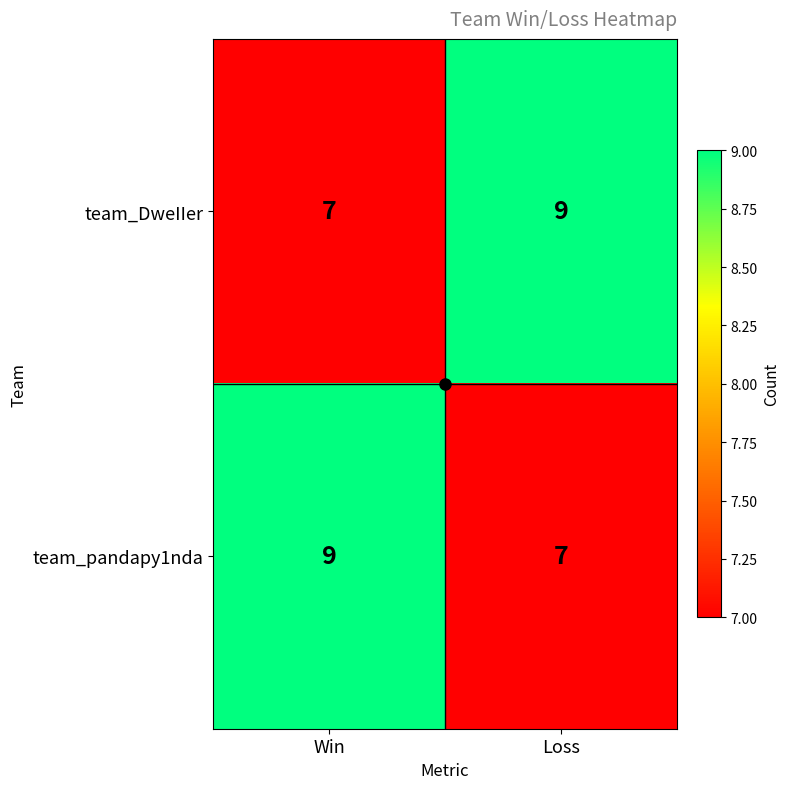

The team_pandapy1nda series shows 3 at Win. True or false?

False